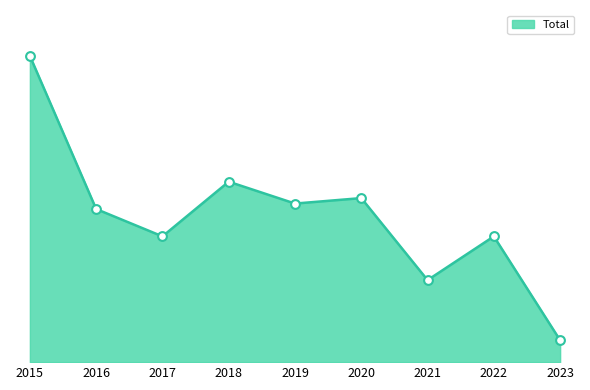

What is the change in value from 2021 to 2023?

-11